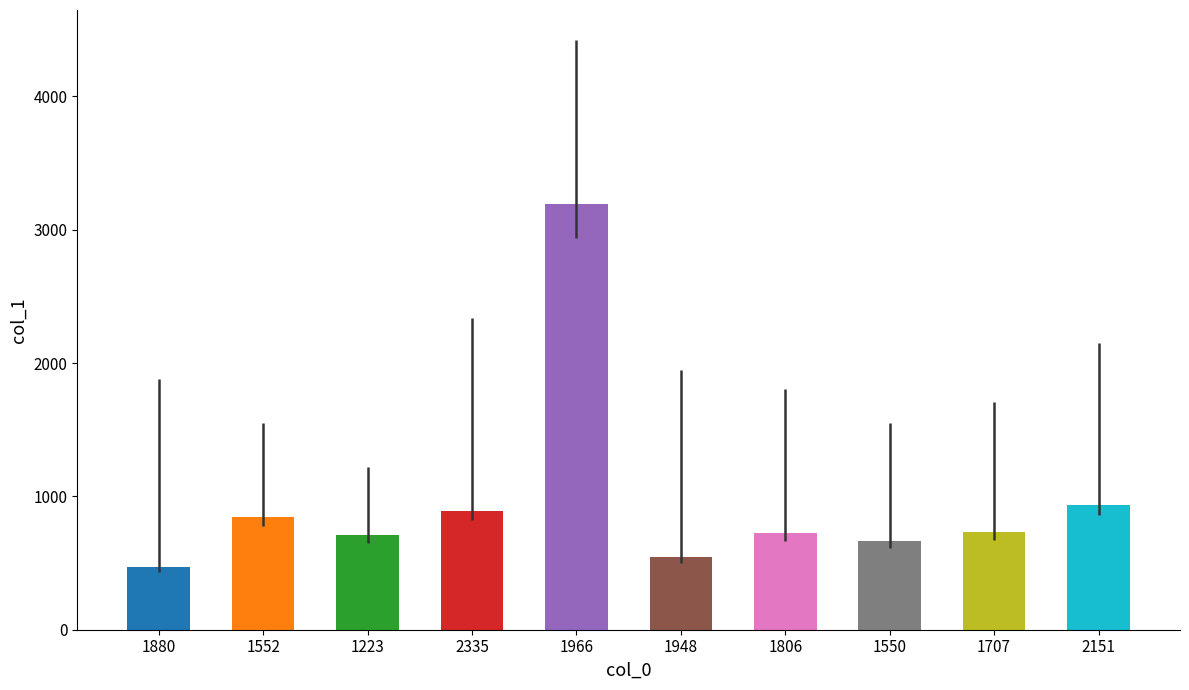

What is the greatest value displayed?

3196